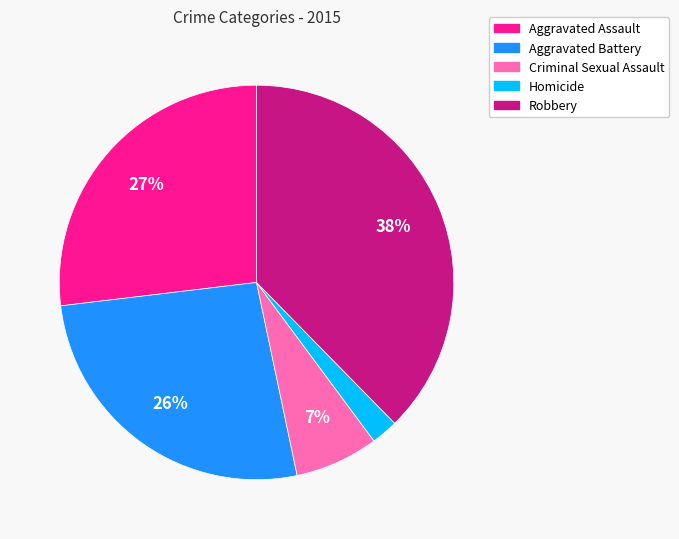

To the nearest percent, what is the combined percentage of Aggravated Assault and Homicide?

29%